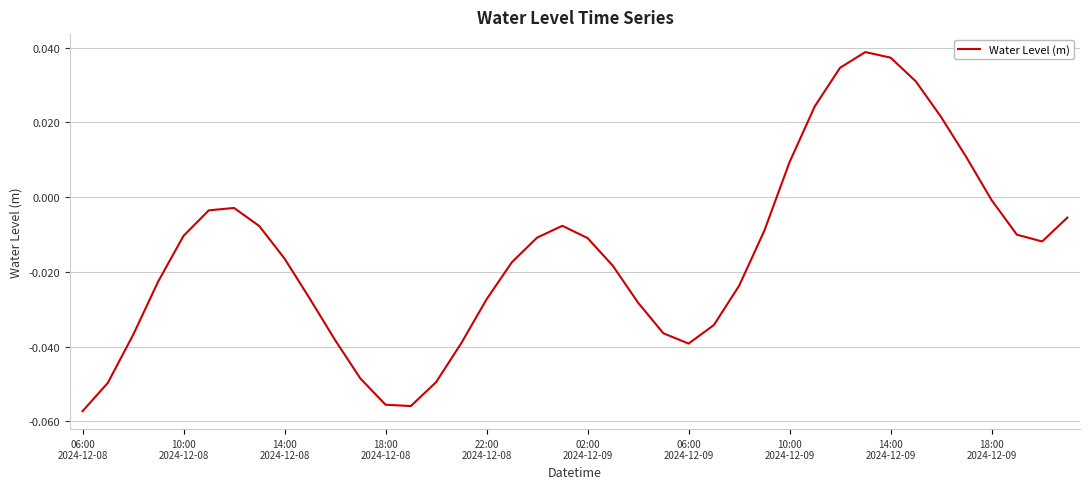

Does the chart display data point markers on the line(s)?

No